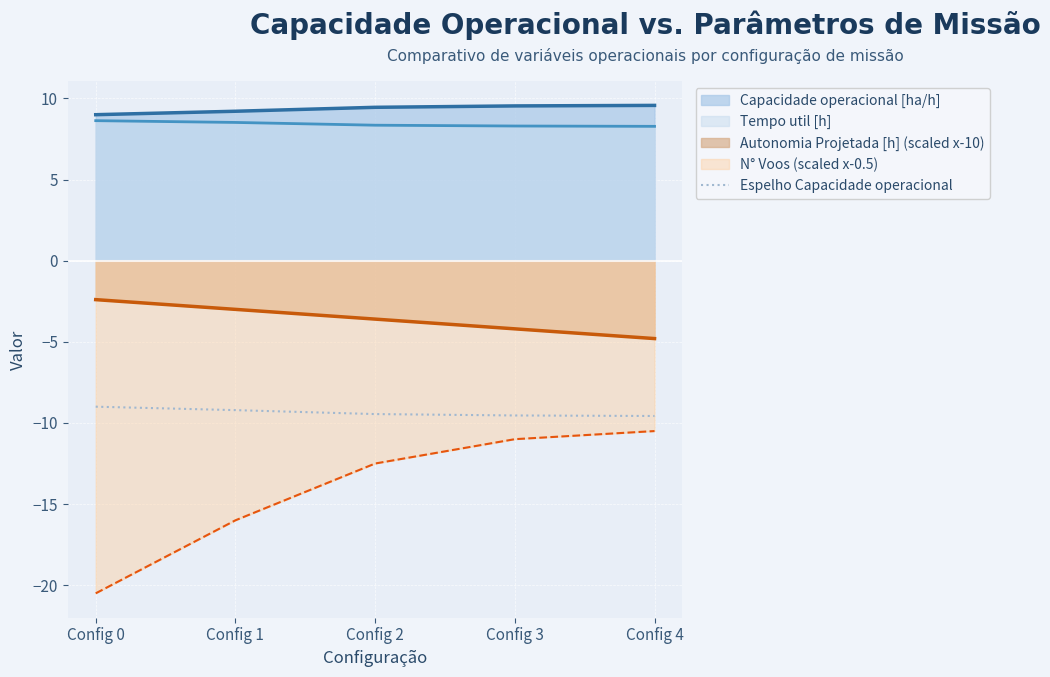

What is the difference between the second highest and second lowest values in the N° Voos (scaled x-0.5) series?

5.0